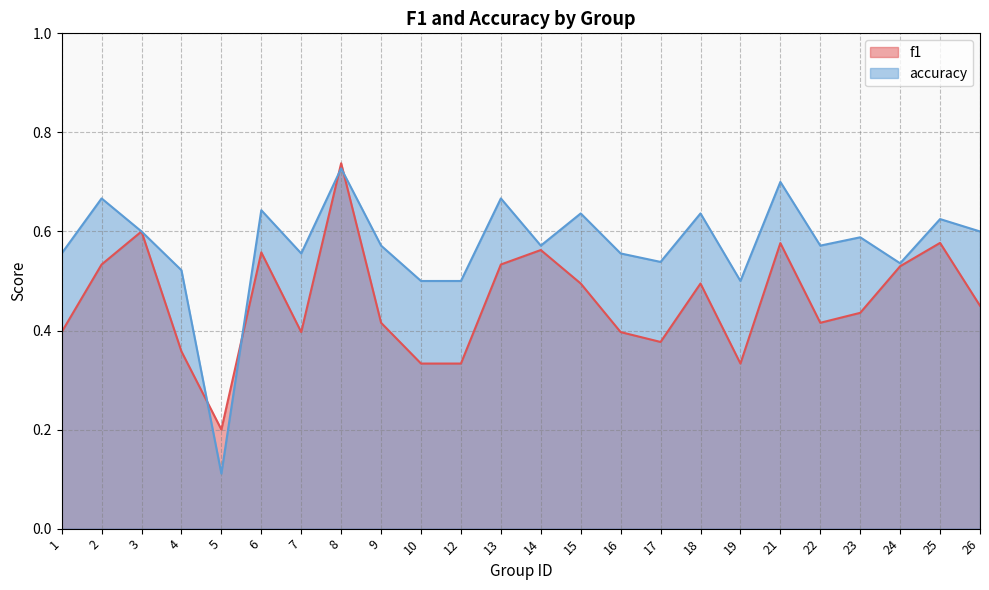

Reading left to right, what are all the values shown in this chart?

f1: 0.4	0.5	0.6	0.4	0.2	0.6	0.4	0.7	0.4	0.3	0.3	0.5	0.6	0.5	0.4	0.4	0.5	0.3	0.6	0.4	0.4	0.5	0.6	0.5
accuracy: 0.6	0.7	0.6	0.5	0.1	0.6	0.6	0.7	0.6	0.5	0.5	0.7	0.6	0.6	0.6	0.5	0.6	0.5	0.7	0.6	0.6	0.5	0.6	0.6